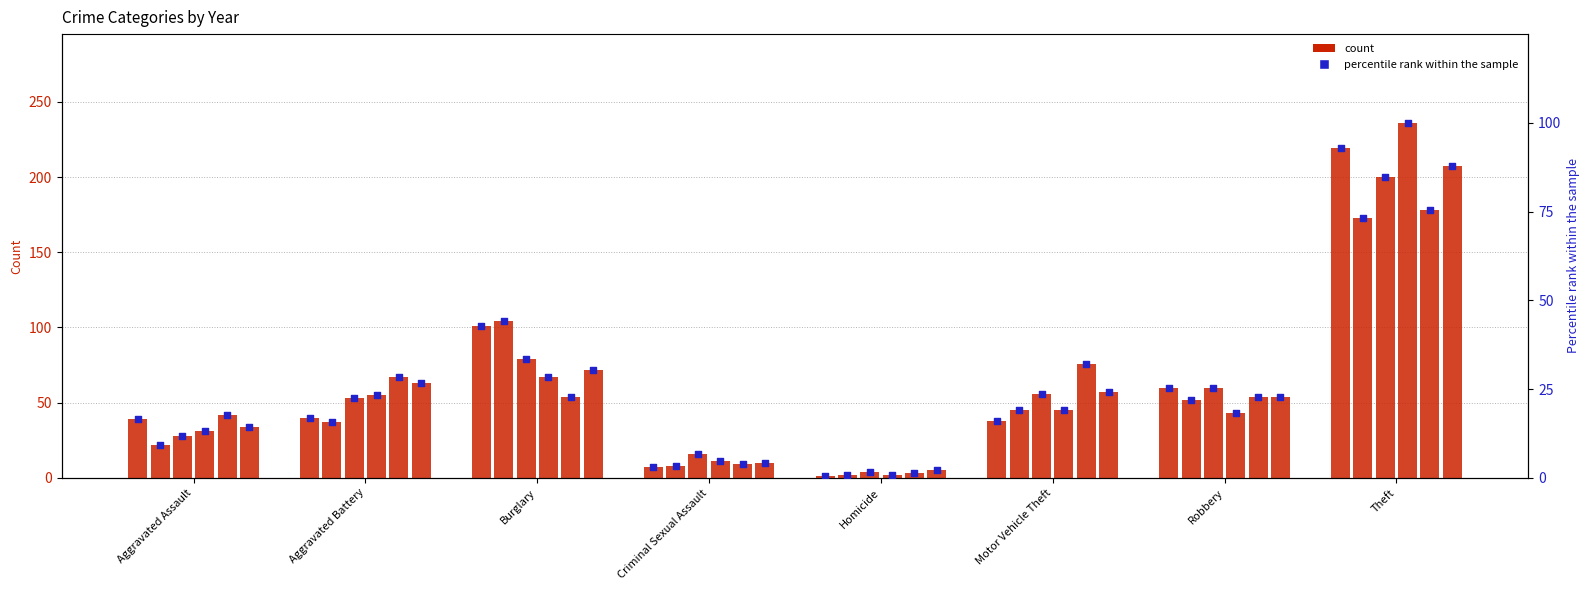

Which has a higher value, Criminal Sexual Assault or Theft?

Theft